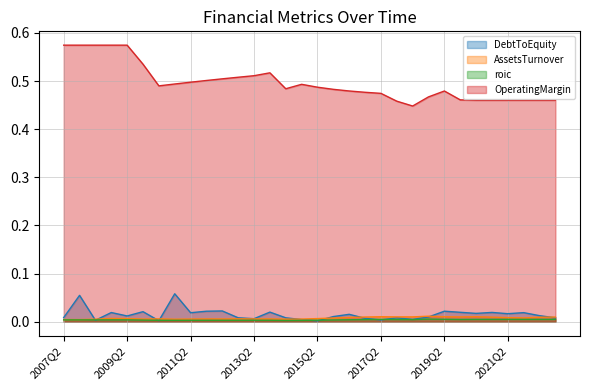

Is it true that OperatingMargin equals 0.5 at 2015Q2?

True